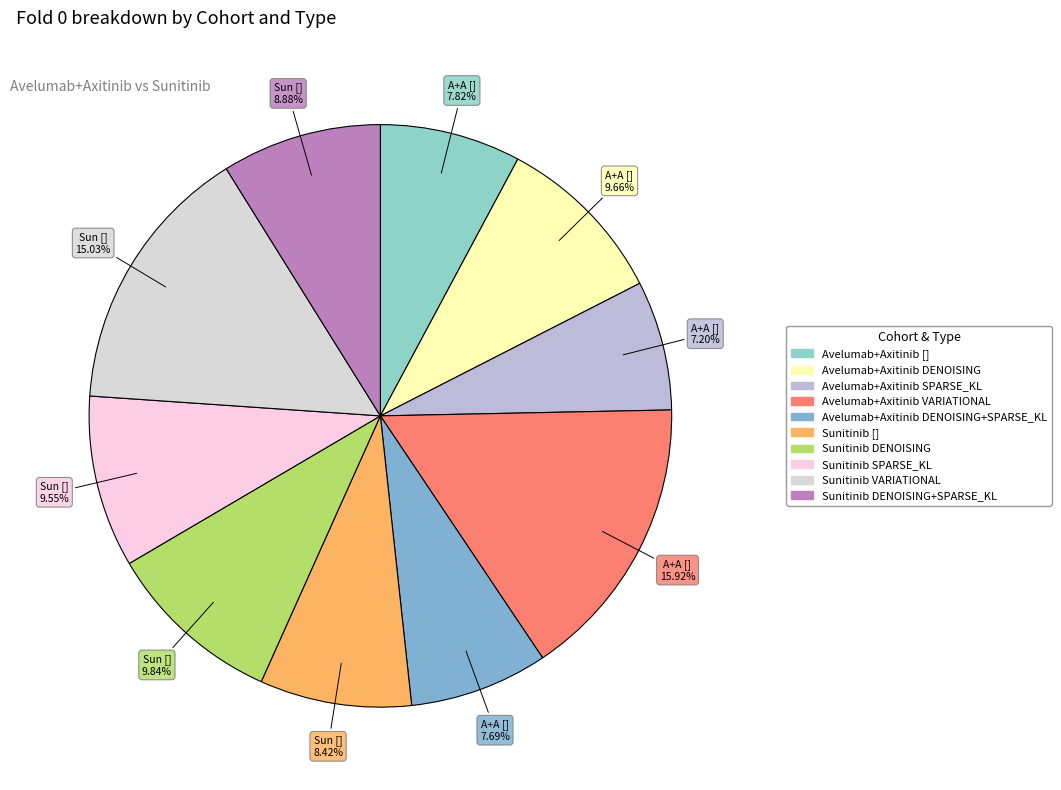

How many slices are in this pie chart?

10